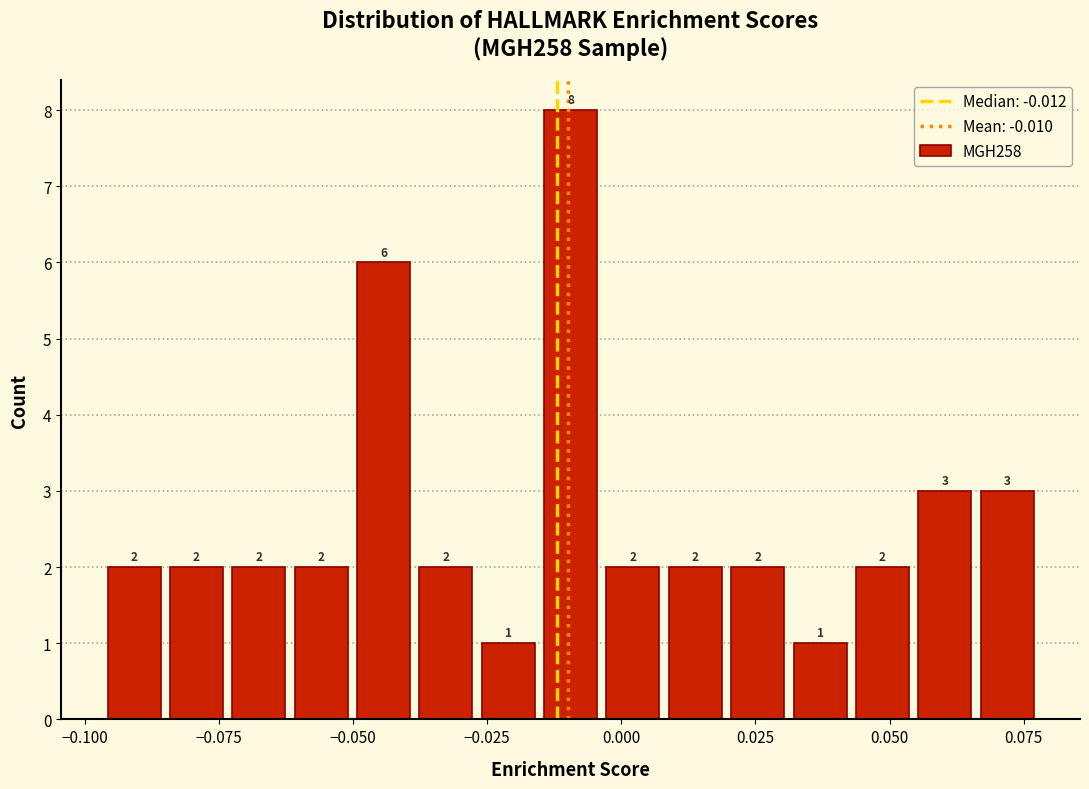

Read against the x-axis, roughly where is the centre of the tallest bar?

-0.010